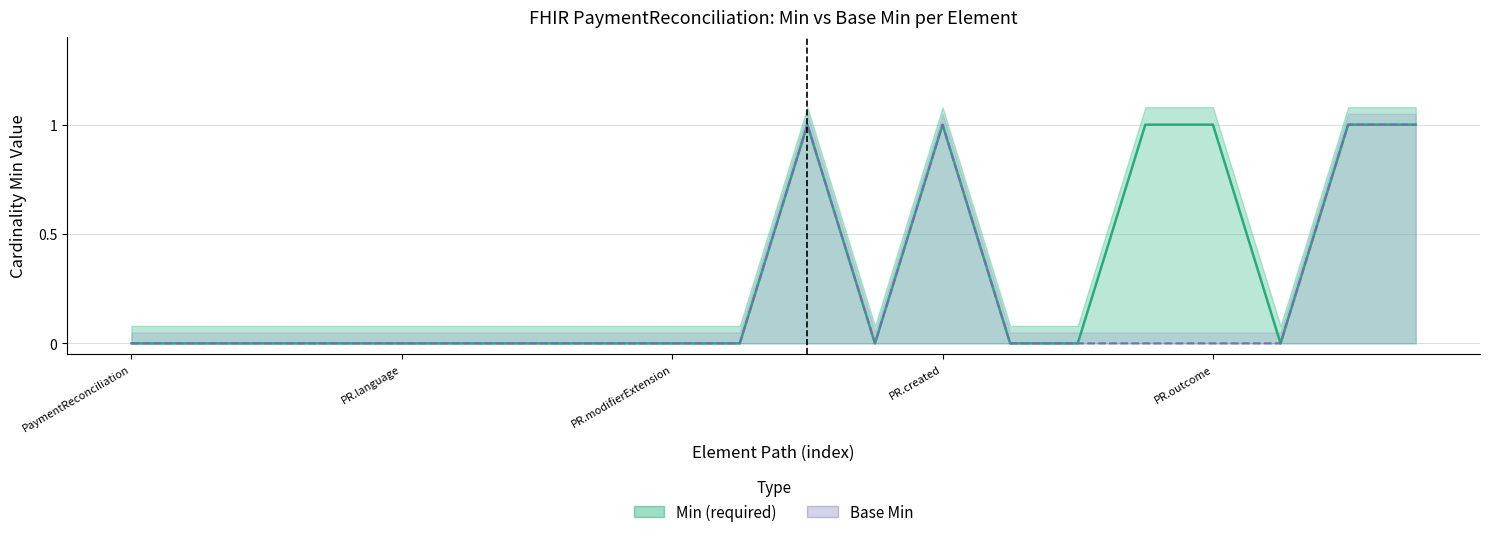

What position from the left is 8?

9